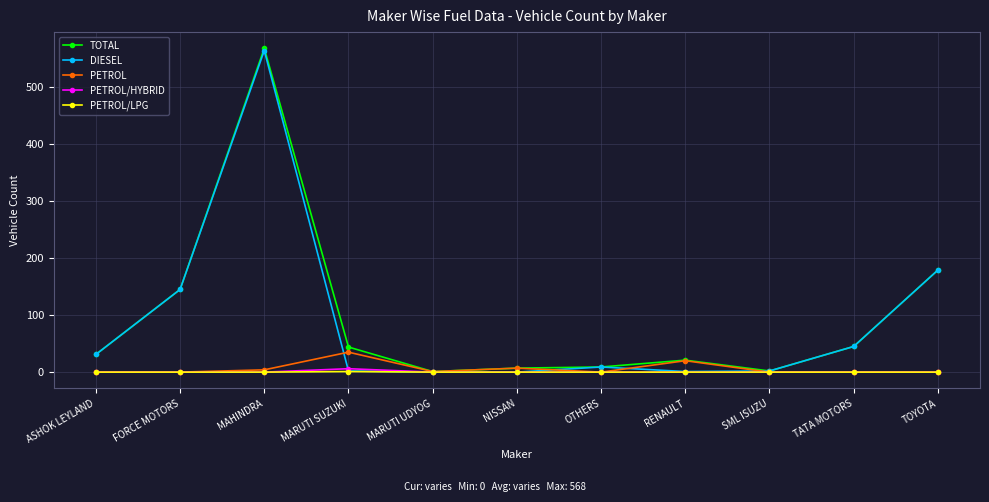

Is it true that PETROL/LPG equals 1 at MARUTI SUZUKI?

True